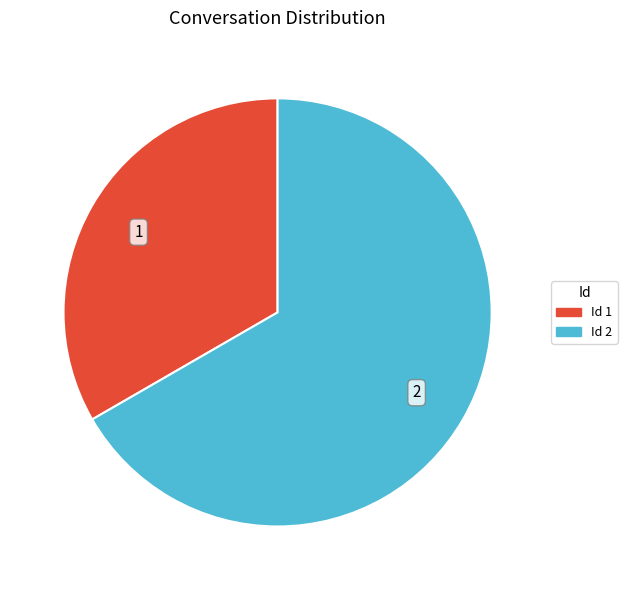

Rank the categories by value from lowest to highest.

Id 1, Id 2